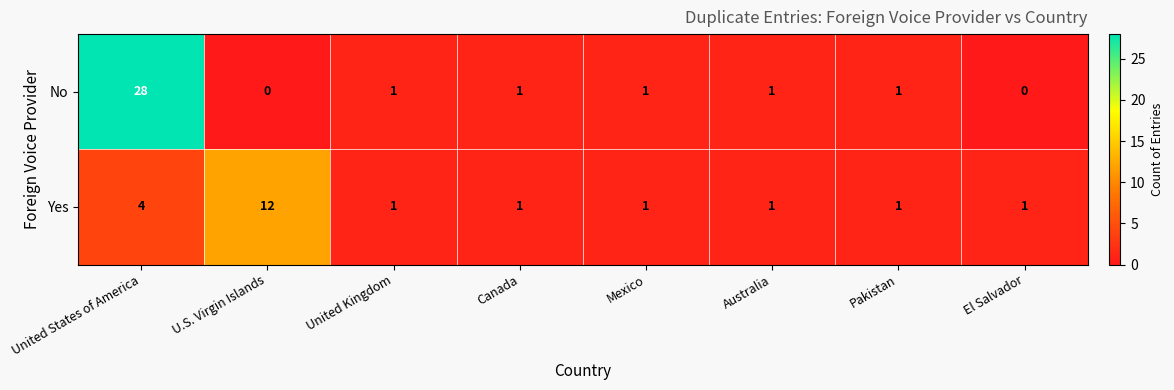

At how many categories does at least one series exceed 24?

1